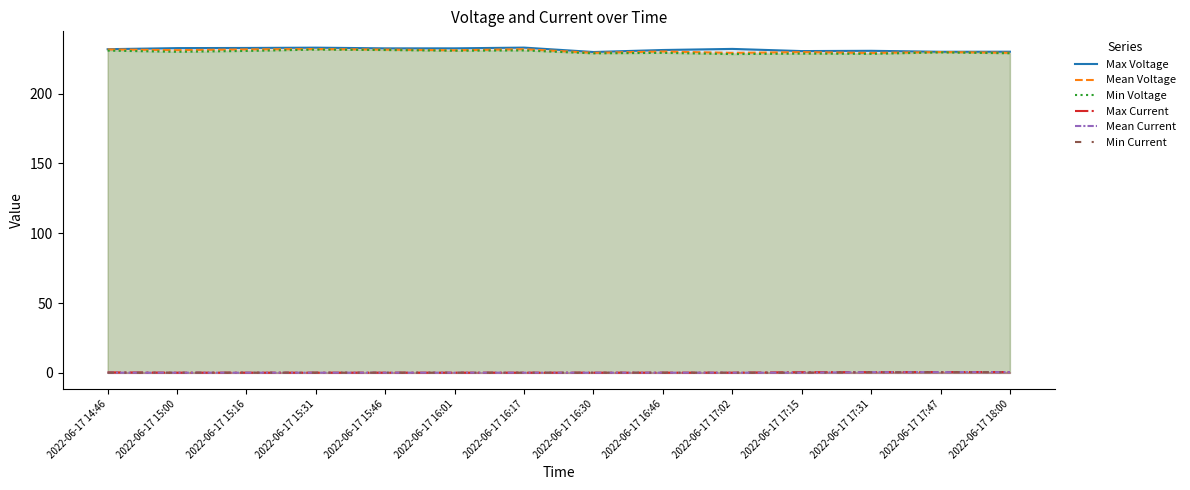

Rank the series by their maximum value, from lowest to highest.

Min Current, Mean Current, Max Current, Min Voltage, Mean Voltage, Max Voltage